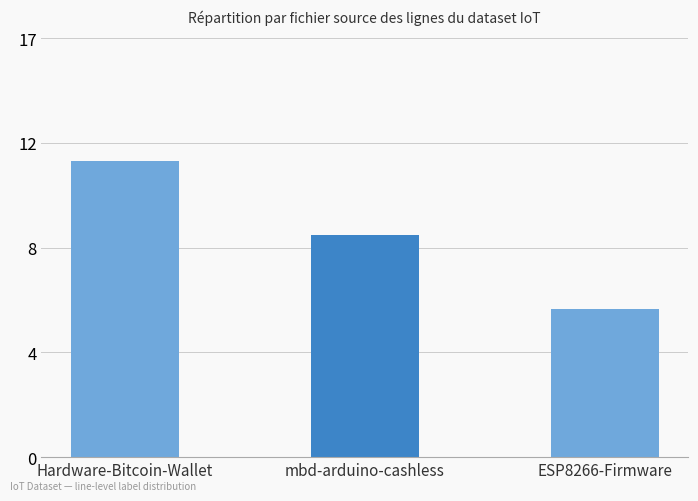

Count the values in the range 6 to 12.

3